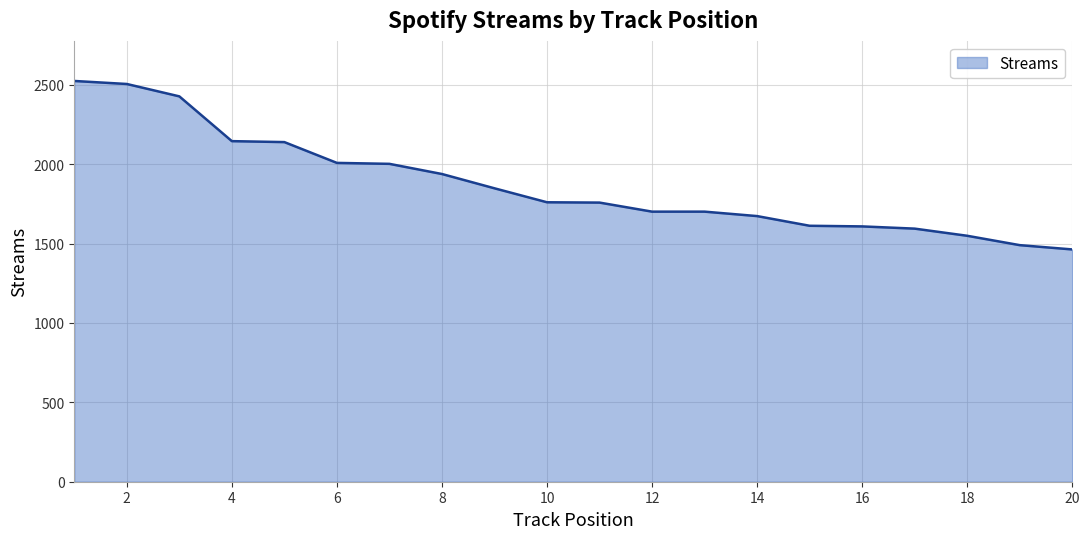

What is the smallest value displayed?

1463